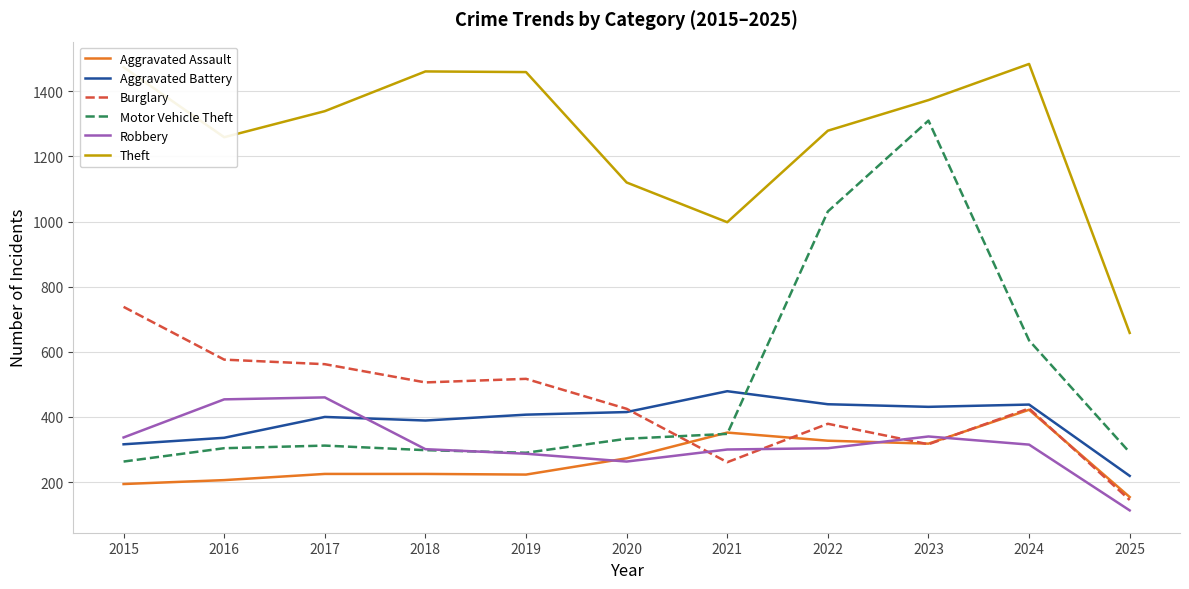

What is the difference between the Burglary values at 2016 and 2022?

197